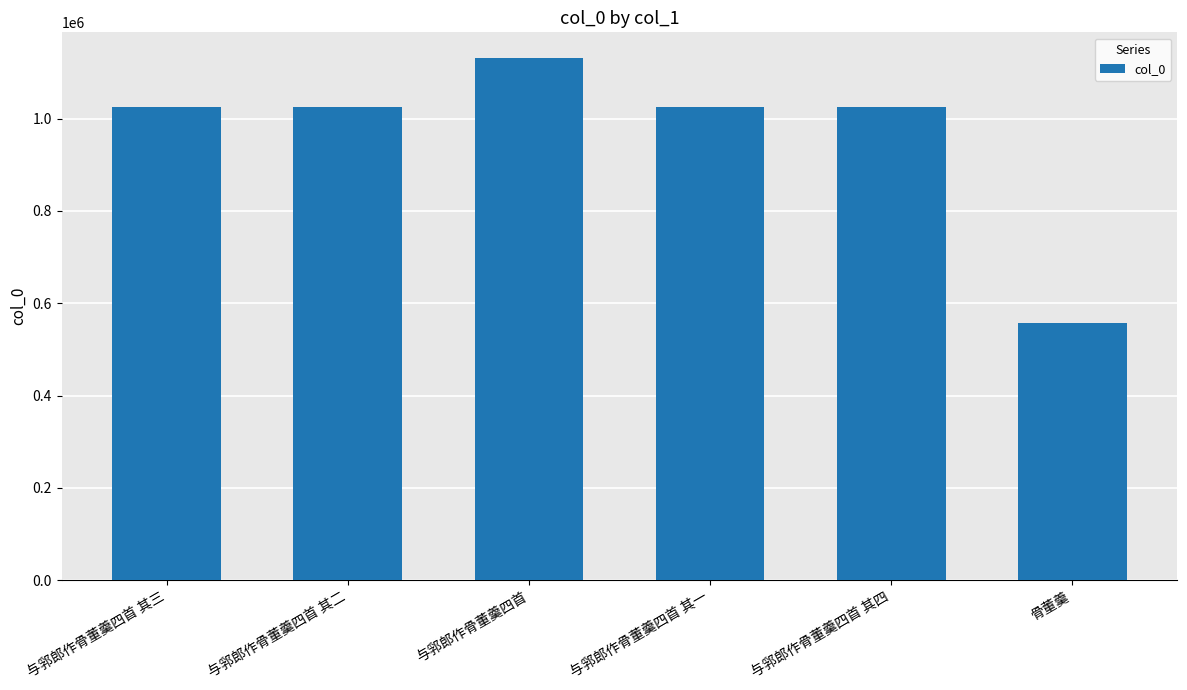

How many distinct data groups are displayed?

1